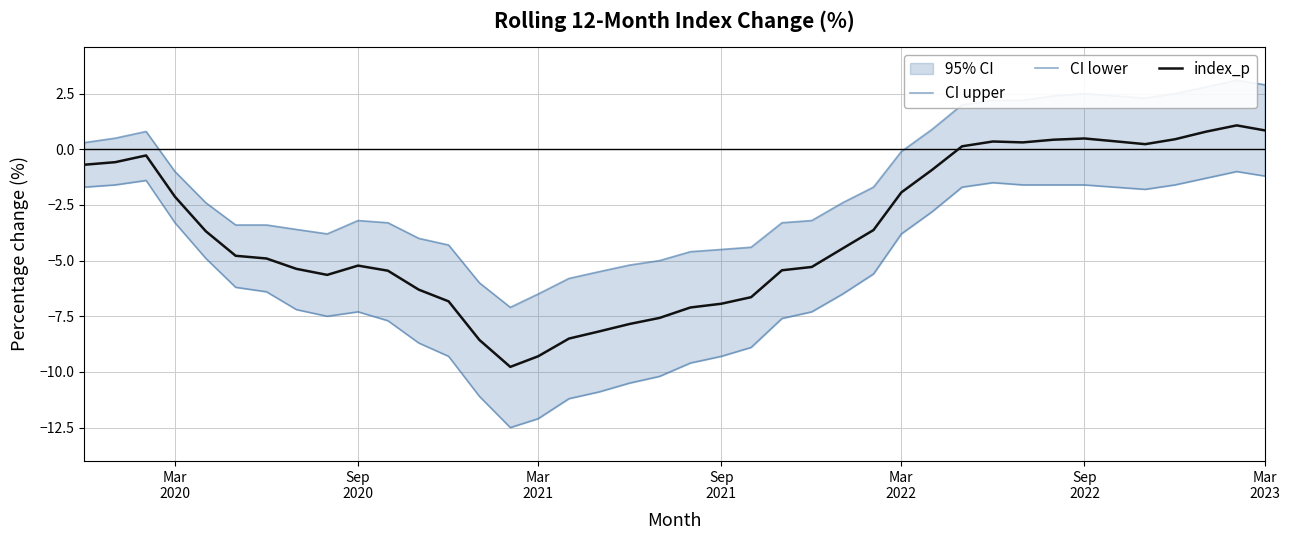

List the series in order of their peak value, highest first.

CI upper, index_p, CI lower